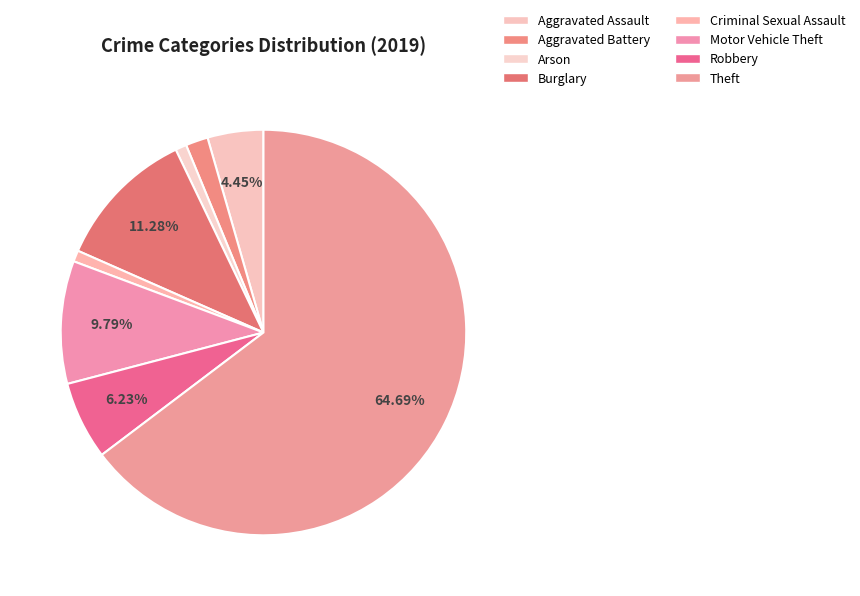

Rank the categories by value from highest to lowest.

Theft, Burglary, Motor Vehicle Theft, Robbery, Aggravated Assault, Aggravated Battery, Arson, Criminal Sexual Assault